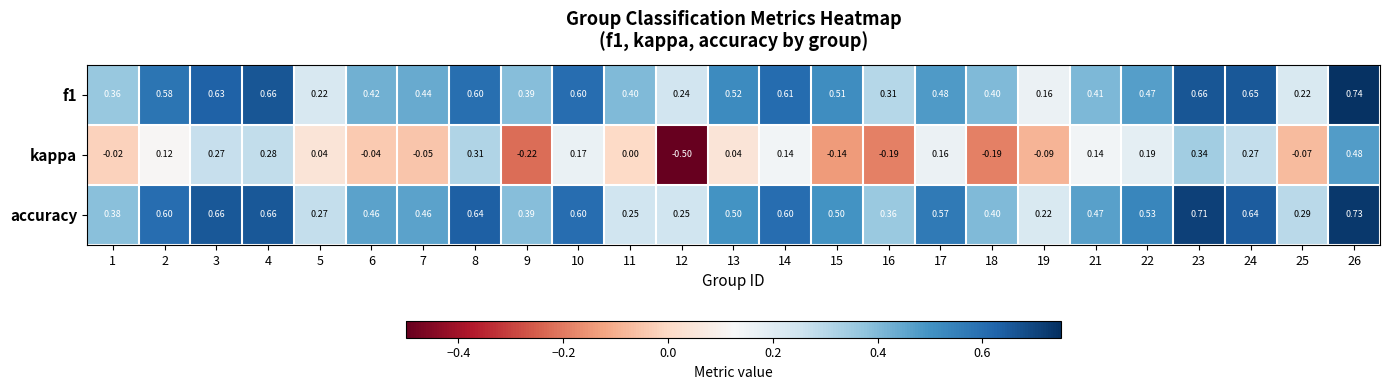

Between 4 and 13, which series saw the biggest shift?

kappa